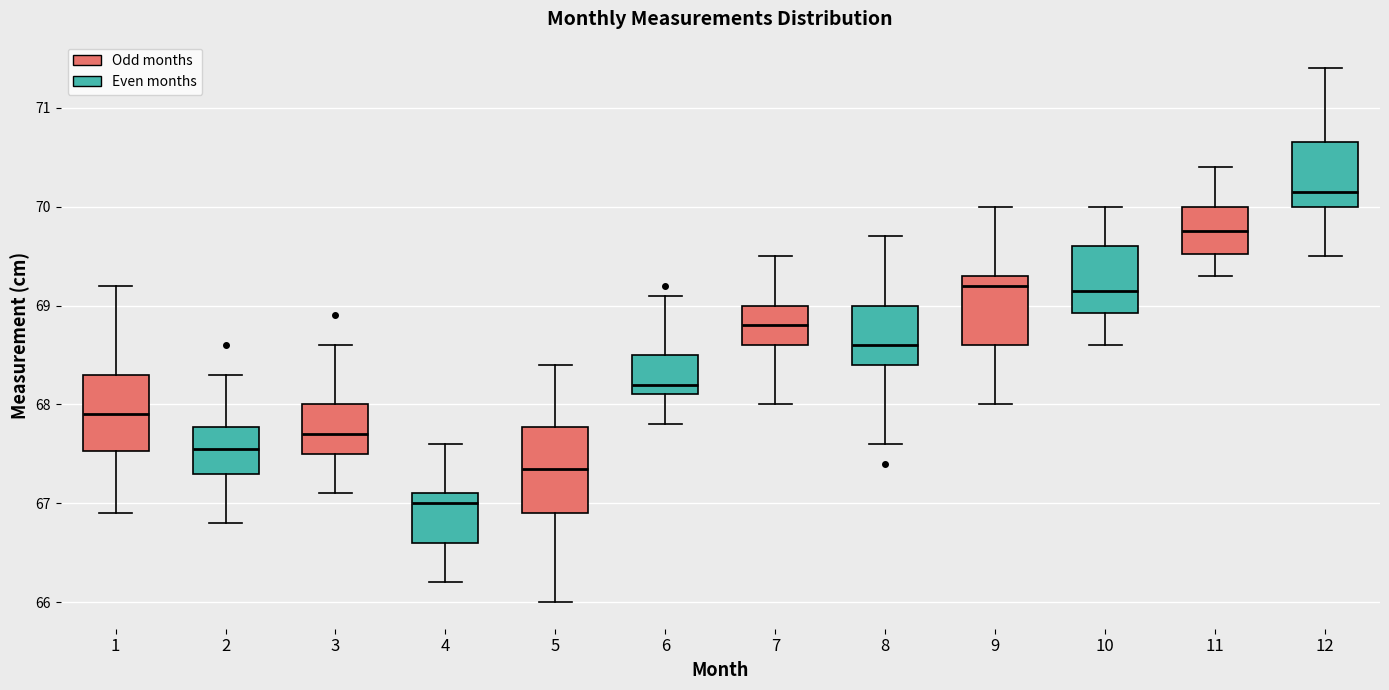

Reading left to right, read every box against the y-axis: the position of its median line, the range the box covers, and the ends of its whiskers. The values are not printed on the chart, so give them approximately, as read against the axis.

1: median 67.9, box 67.5 to 68.3, whiskers 66.9 to 69.2
2: median 67.6, box 67.3 to 67.8, whiskers 66.8 to 68.3
3: median 67.7, box 67.5 to 68.0, whiskers 67.1 to 68.6
4: median 67.0, box 66.6 to 67.1, whiskers 66.2 to 67.6
5: median 67.4, box 66.9 to 67.8, whiskers 66.0 to 68.4
6: median 68.2, box 68.1 to 68.5, whiskers 67.8 to 69.1
7: median 68.8, box 68.6 to 69.0, whiskers 68.0 to 69.5
8: median 68.6, box 68.4 to 69.0, whiskers 67.6 to 69.7
9: median 69.2, box 68.6 to 69.3, whiskers 68.0 to 70.0
10: median 69.2, box 68.9 to 69.6, whiskers 68.6 to 70.0
11: median 69.8, box 69.5 to 70.0, whiskers 69.3 to 70.4
12: median 70.2, box 70.0 to 70.7, whiskers 69.5 to 71.4